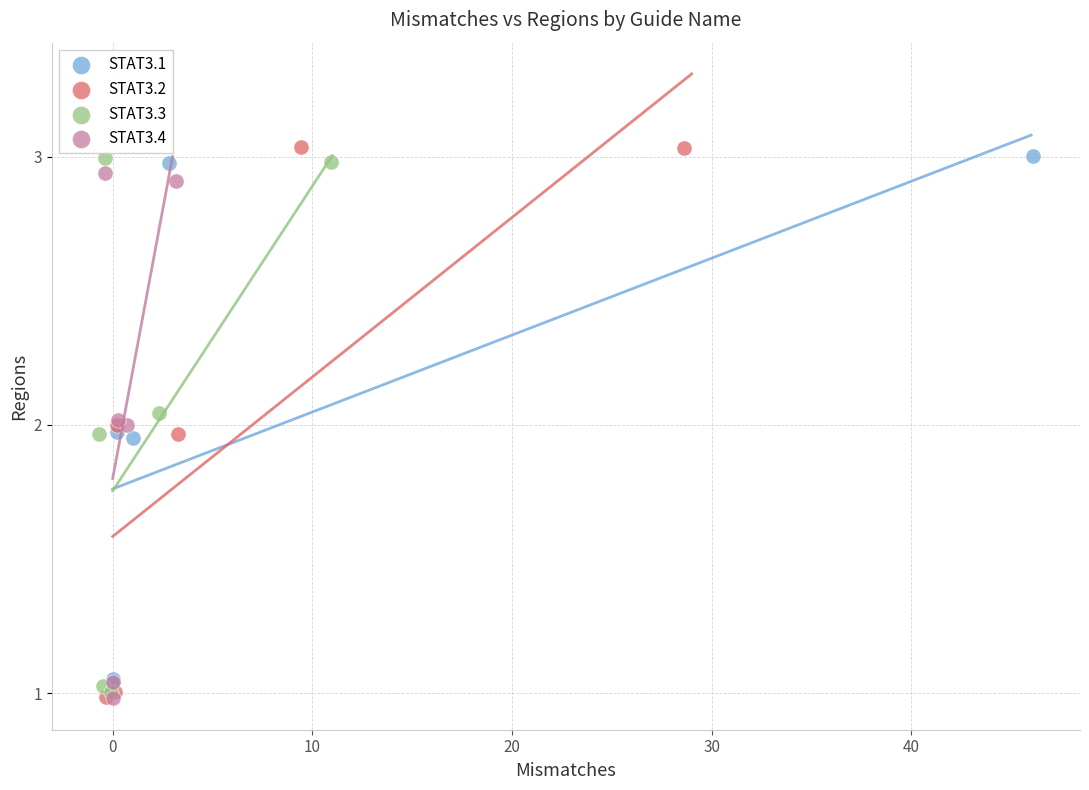

What are all the series names shown in the legend?

STAT3.1, STAT3.2, STAT3.3, STAT3.4